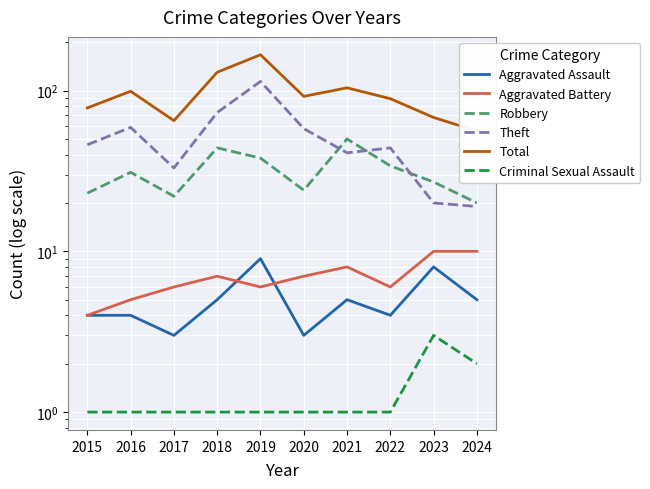

Reading left to right, what are all the values shown in this chart?

Aggravated Assault: 2015=4	2016=4	2017=3	2018=5	2019=9	2020=3	2021=5	2022=4	2023=8	2024=5
Aggravated Battery: 2015=4	2016=5	2017=6	2018=7	2019=6	2020=7	2021=8	2022=6	2023=10	2024=10
Robbery: 2015=23	2016=31	2017=22	2018=44	2019=38	2020=24	2021=50	2022=34	2023=27	2024=20
Theft: 2015=46	2016=59	2017=33	2018=73	2019=114	2020=58	2021=41	2022=44	2023=20	2024=19
Total: 2015=78	2016=99	2017=65	2018=130	2019=167	2020=92	2021=104	2022=89	2023=68	2024=56
Criminal Sexual Assault: 2015=1	2016=1	2017=1	2018=1	2019=1	2020=1	2021=1	2022=1	2023=3	2024=2